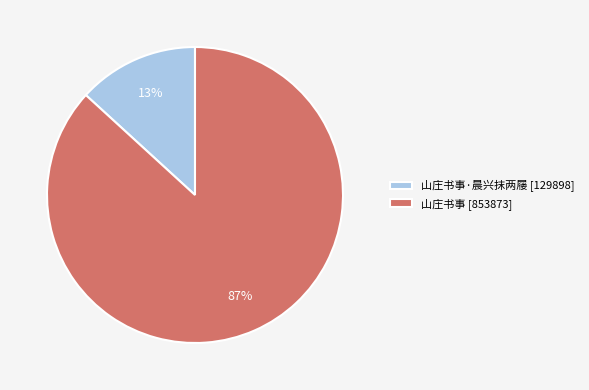

Count the number of slices in the pie.

2